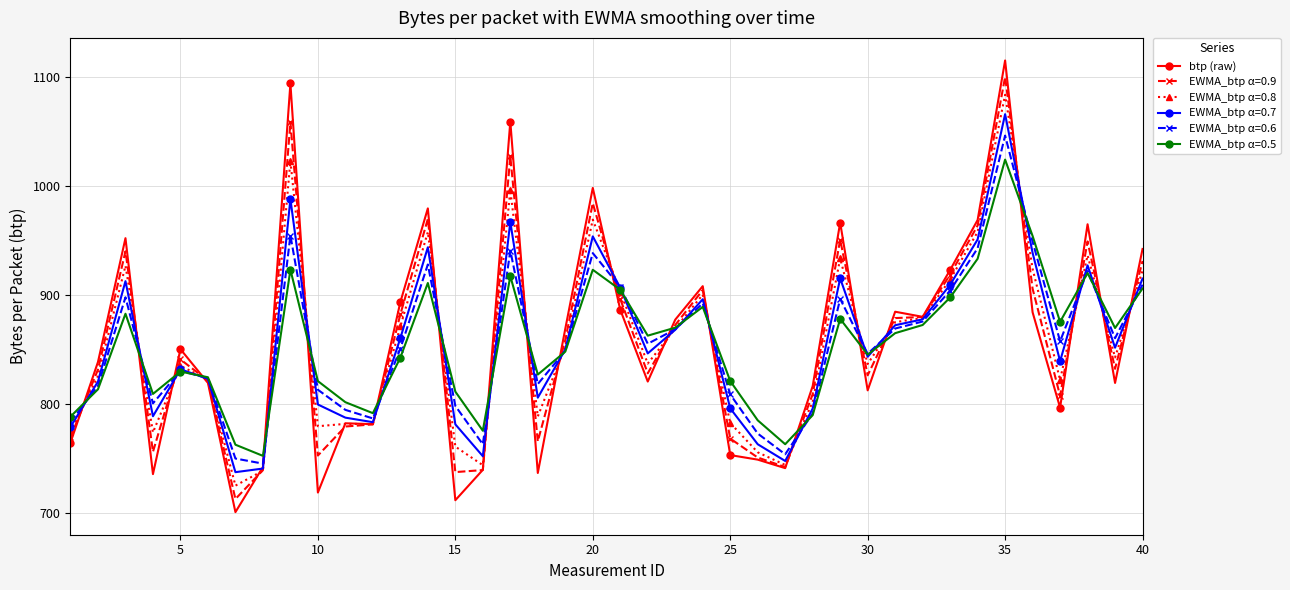

Which series has the largest range (max minus min)?

btp (raw)